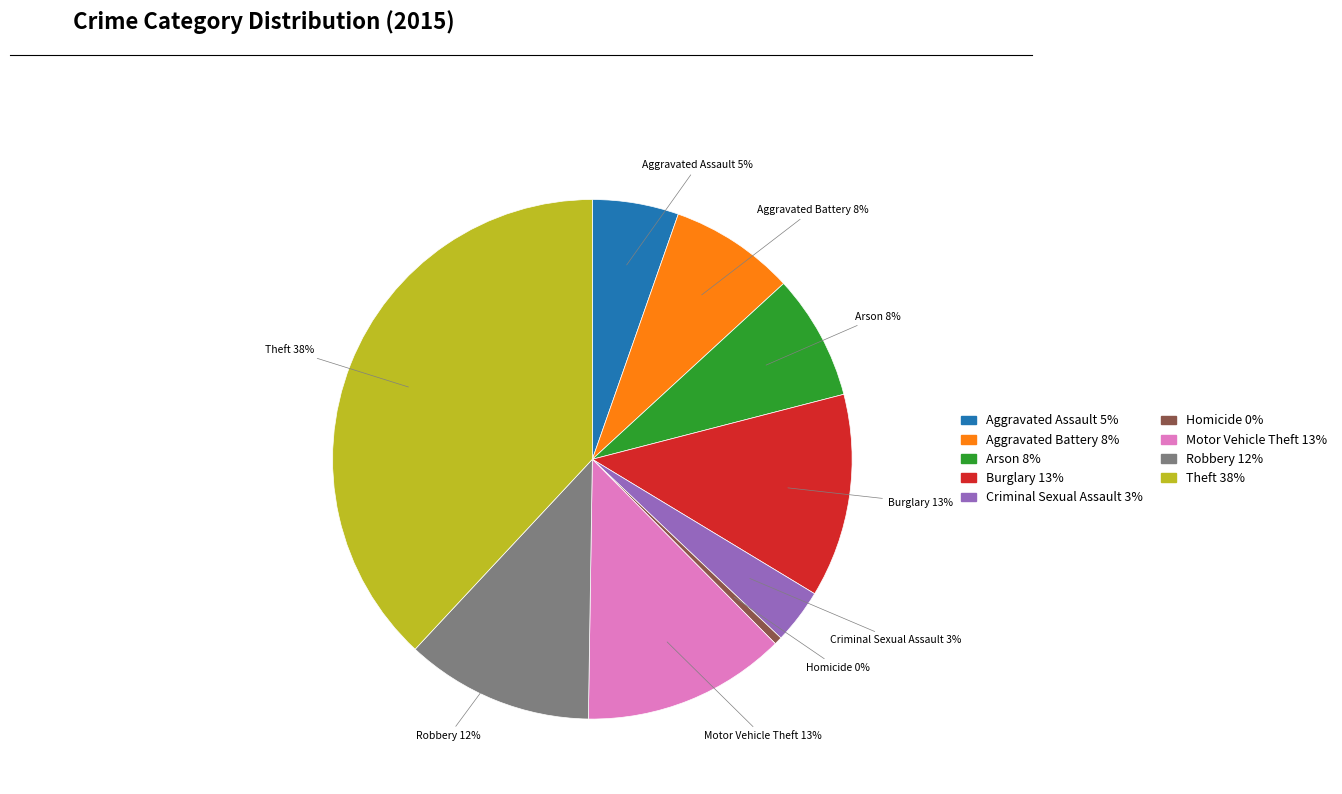

How many slices are in this pie chart?

9